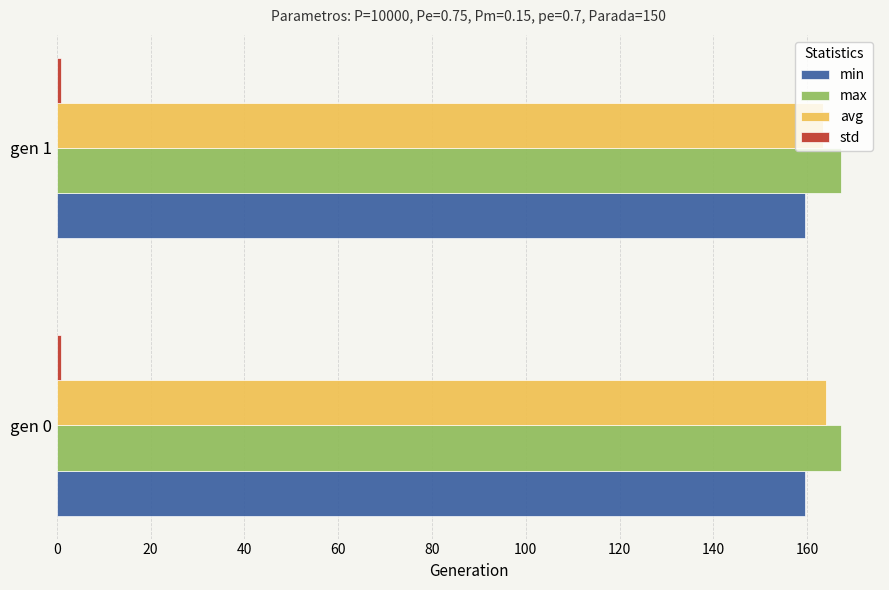

The value of max at gen 1 is 87.7. True or false?

False